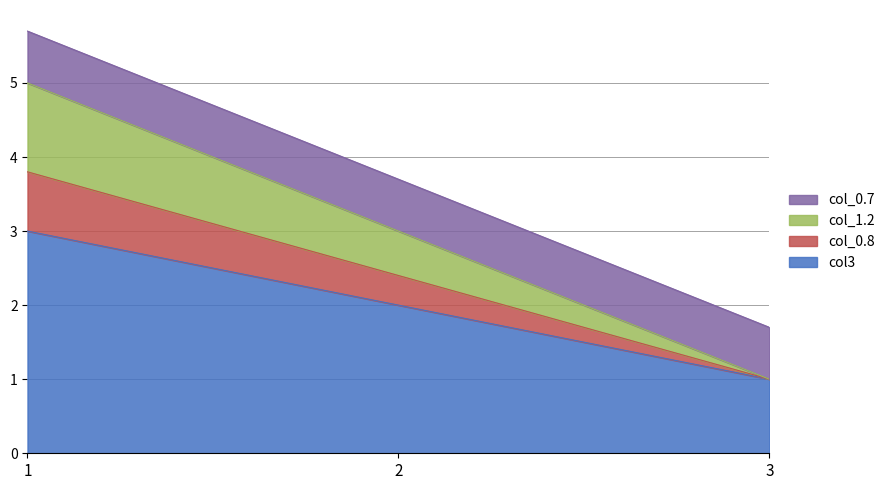

List the labels in order of col3 value, largest first.

1, 2, 3